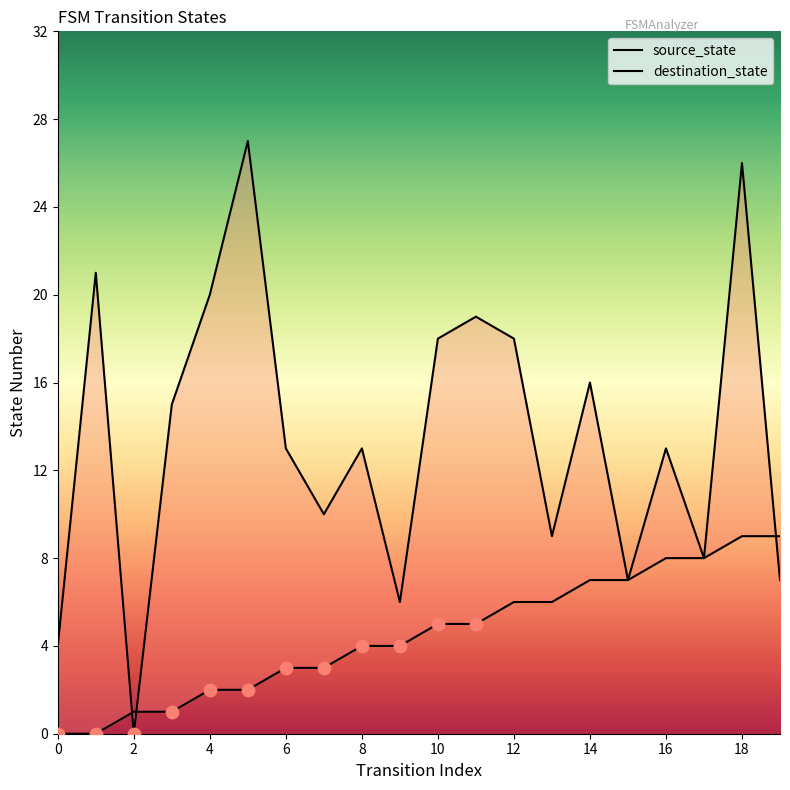

Which series contains the lowest Y value?

source_state